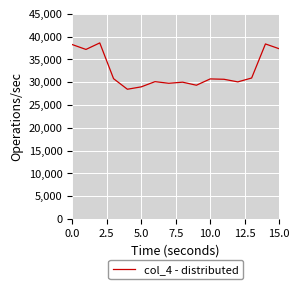

Does the chart have visible grid lines?

Yes